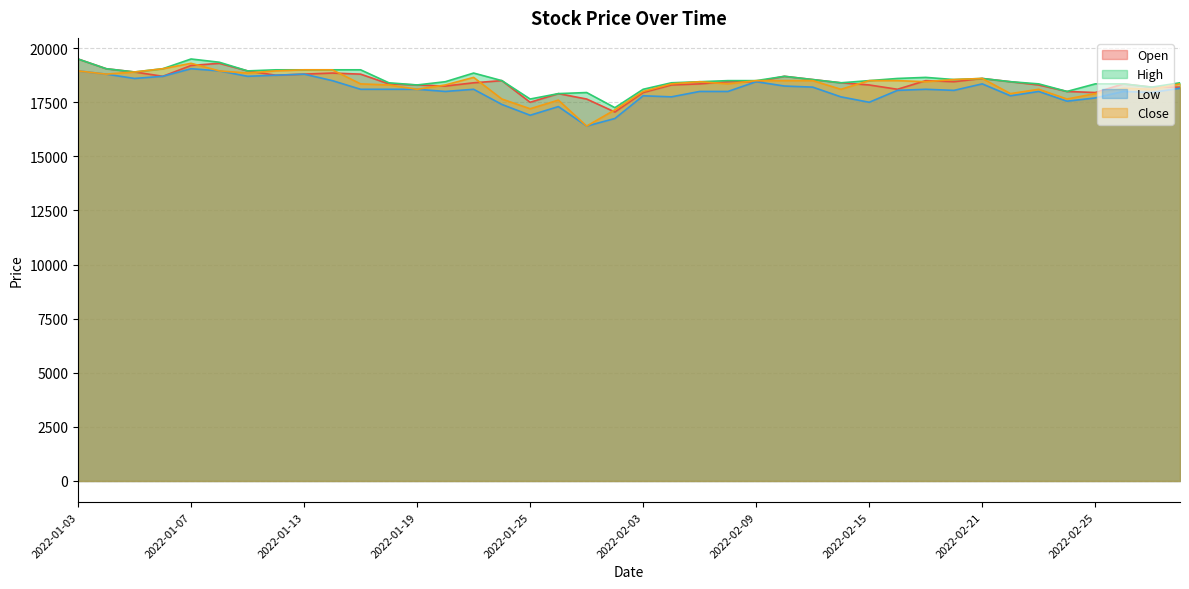

Between which two adjacent categories do Close and Open first intersect?

2022-01-07 and 2022-01-10